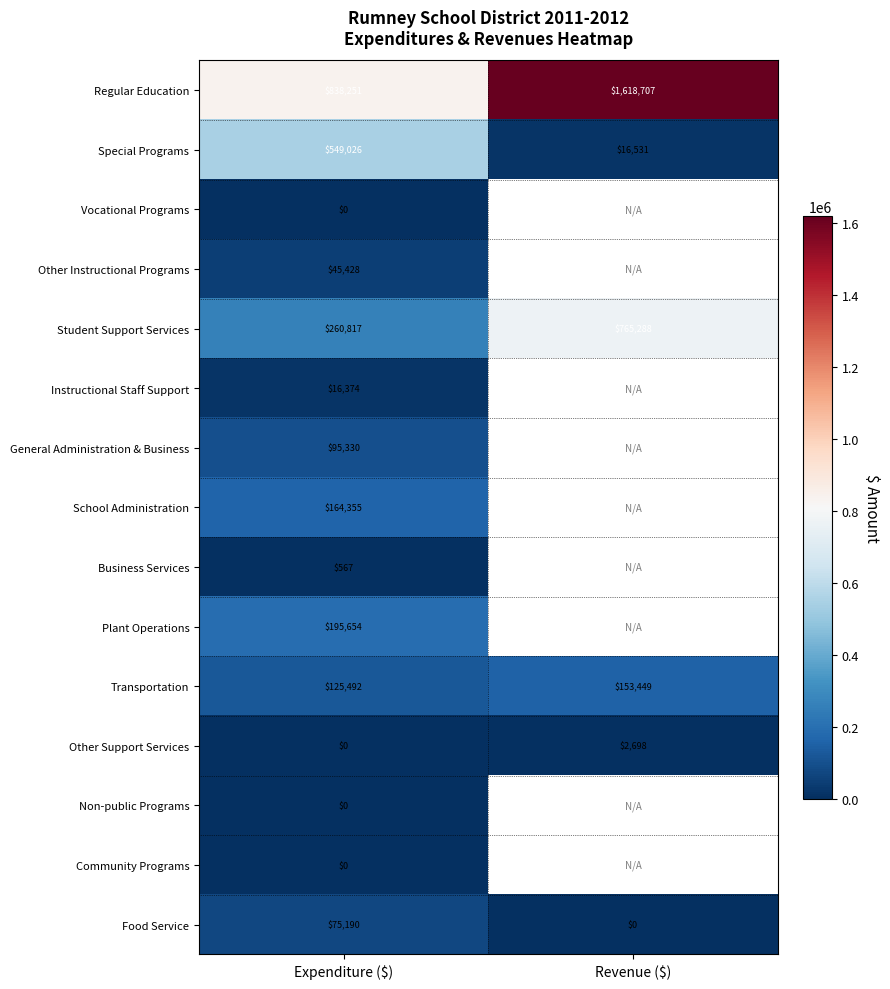

Is it true that Plant Operations equals 315757 at Expenditure ($)?

False